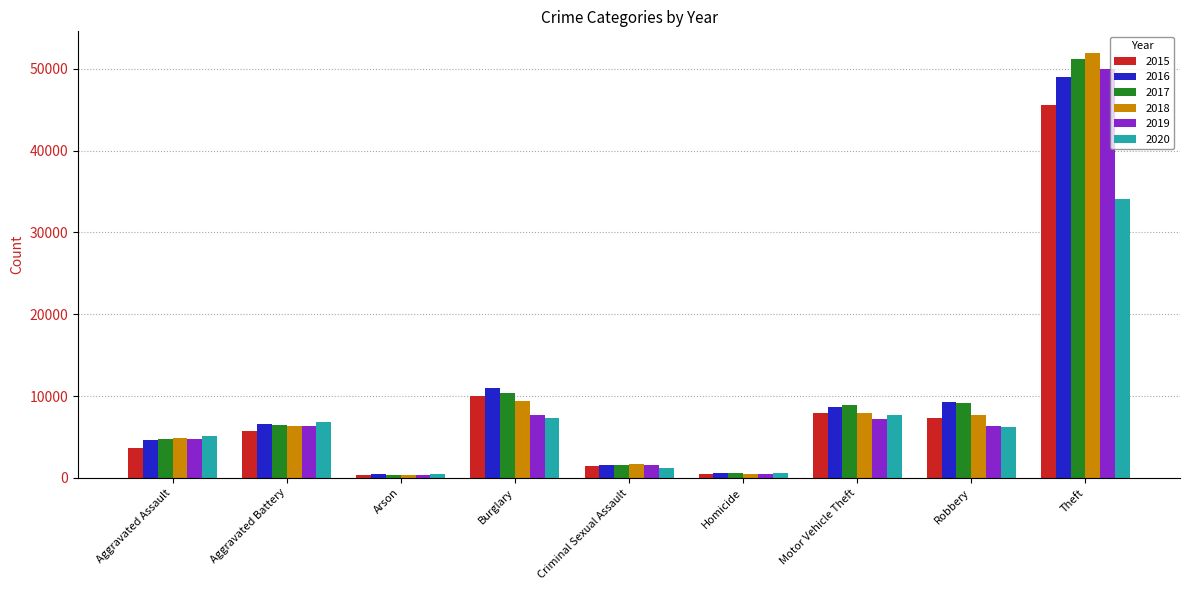

At which category is the sum across all series the highest?

Theft